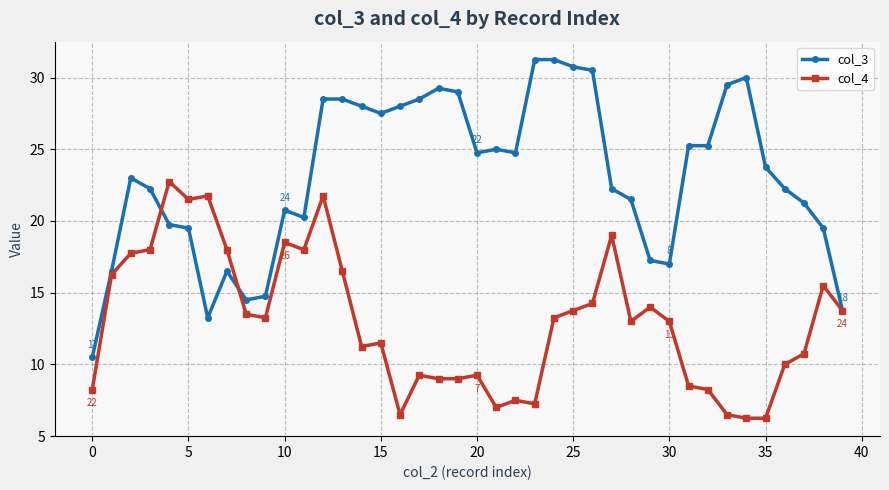

What is the difference between the maximum and second lowest values in the col_3 series?

18.0